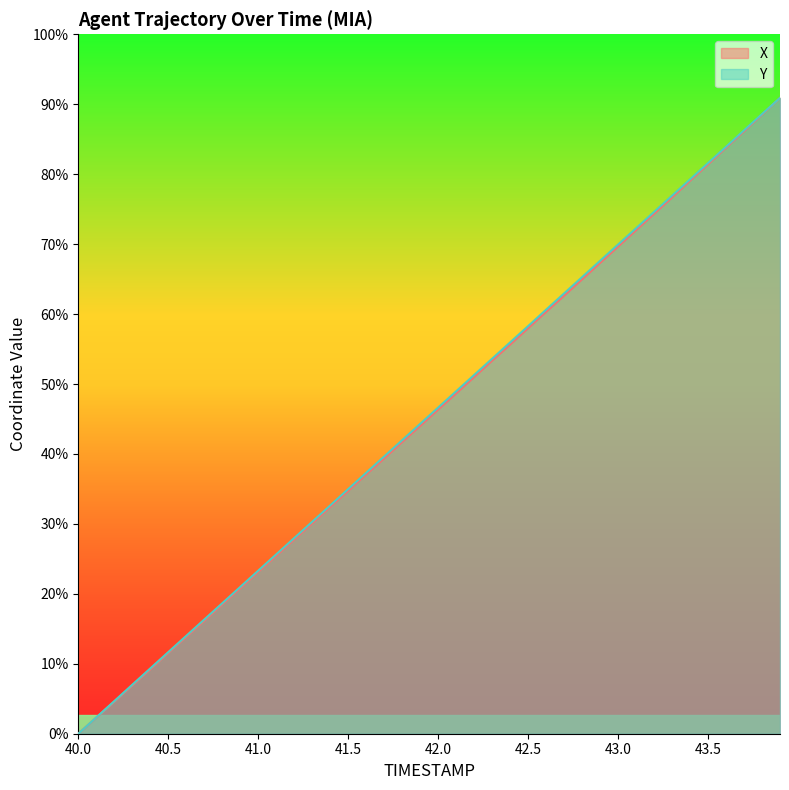

Is the value of Y at 40.5 greater than the value of X at 41.0?

No